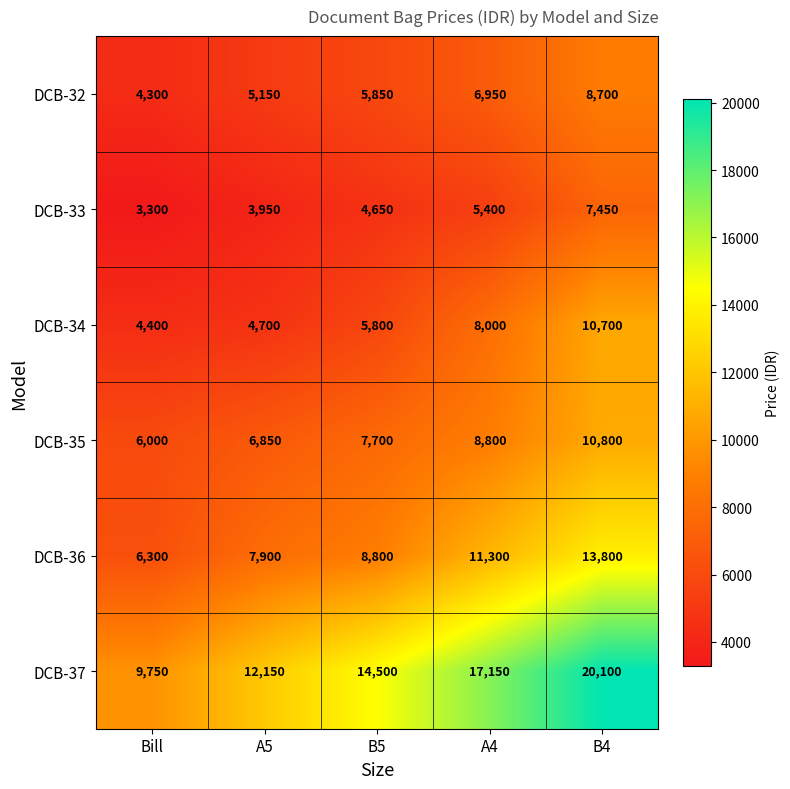

What is the lowest value of the DCB-34 series?

4400